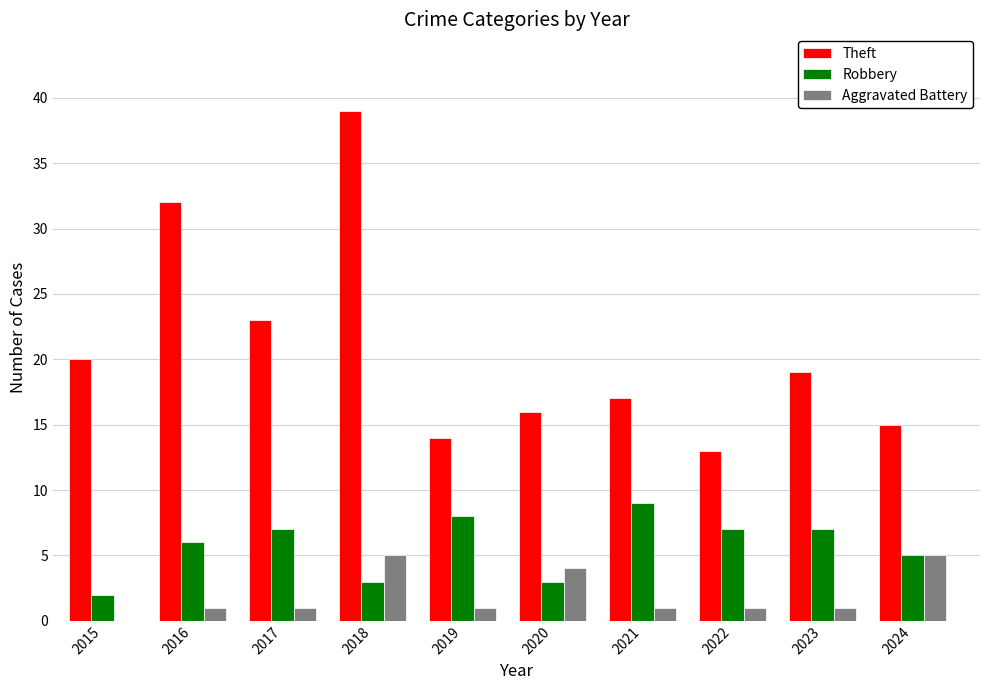

Is it true that Robbery equals 9 at 2021?

True